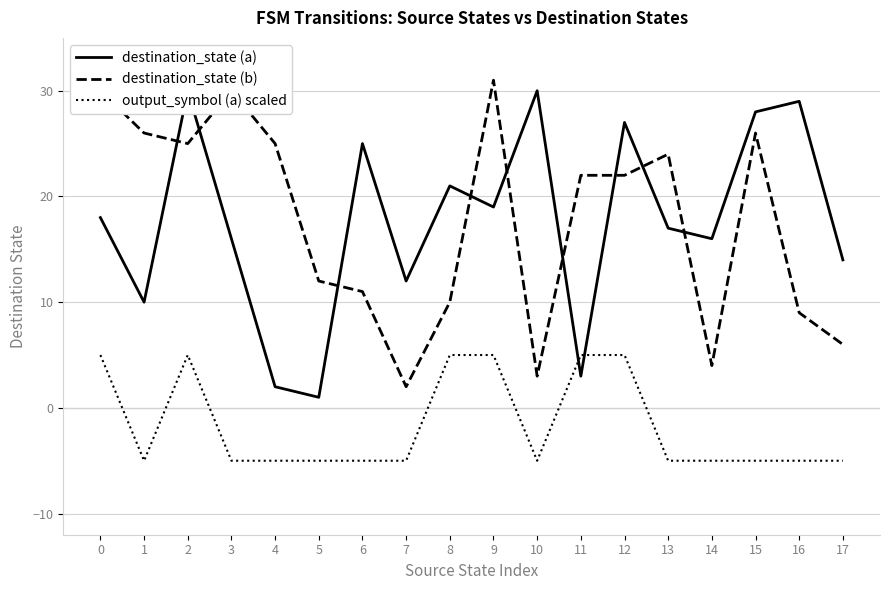

What is the value of the destination_state (a) point at the 3rd from the left?

30